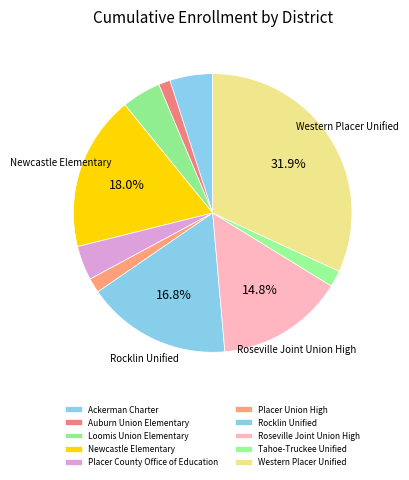

Which slice is the largest?

Western Placer Unified